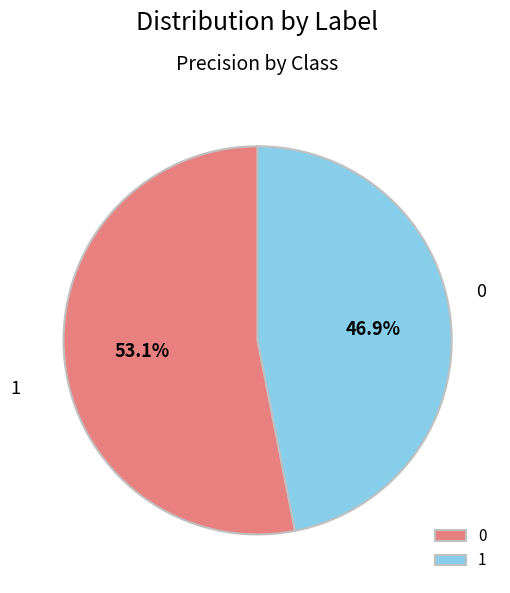

Is it true that 1 is 36% of the pie?

False